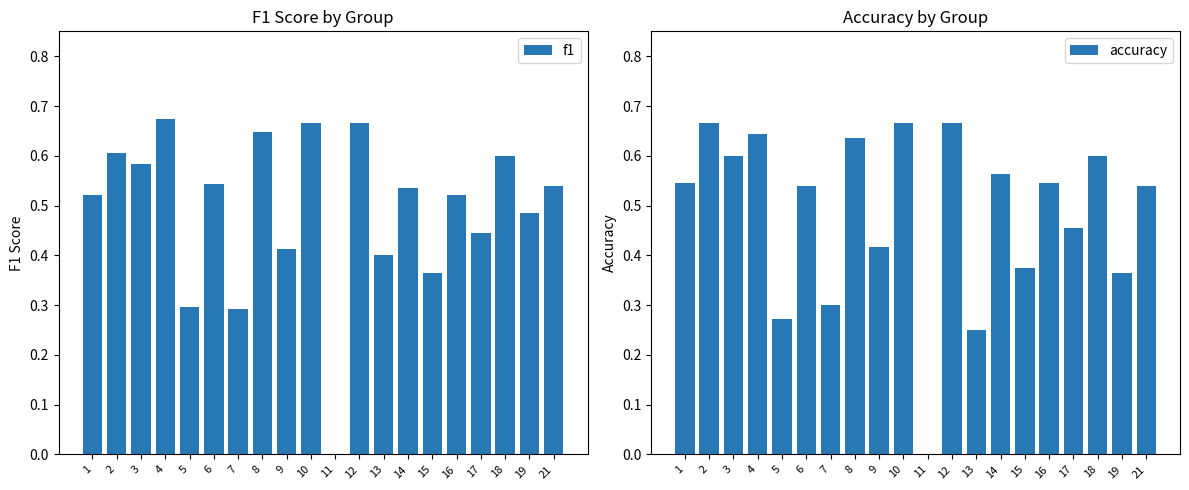

How many positive values does the accuracy series have?

19